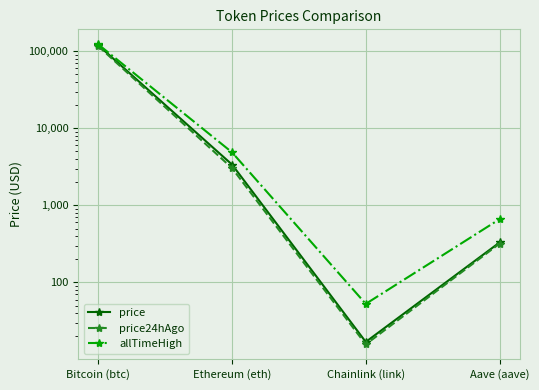

At which category does the chart reach its peak across all series?

Bitcoin (btc)